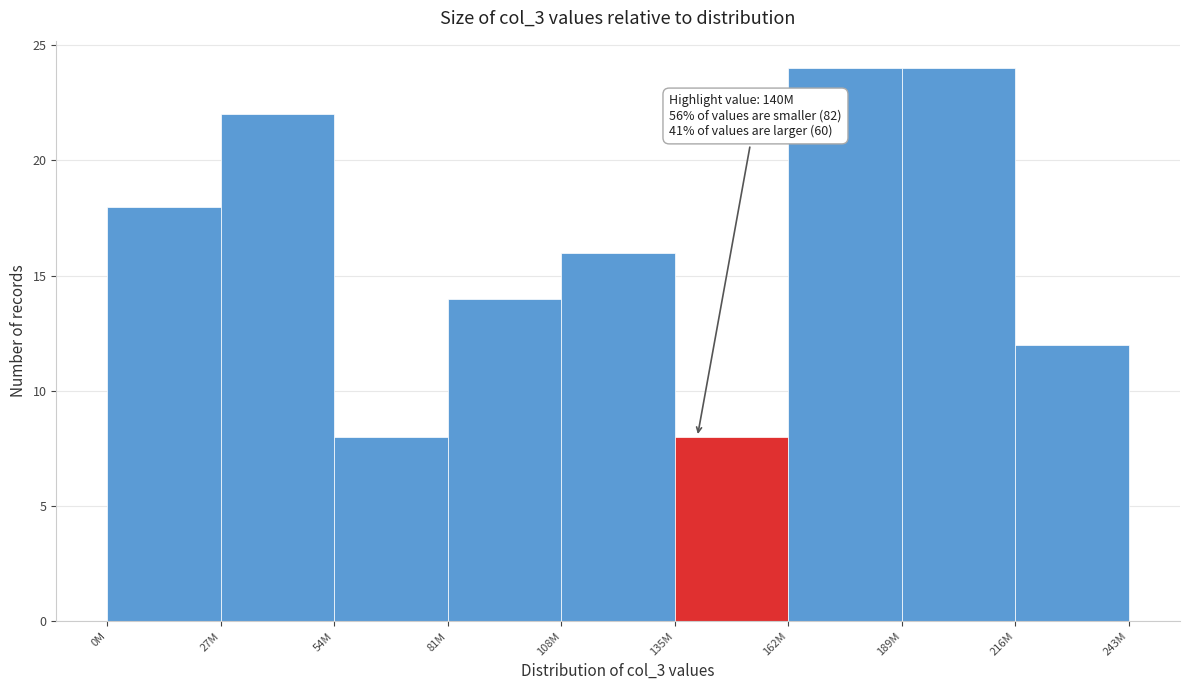

Reading left to right, extract all data points from this chart.

18	22	8	14	16	8	24	24	12